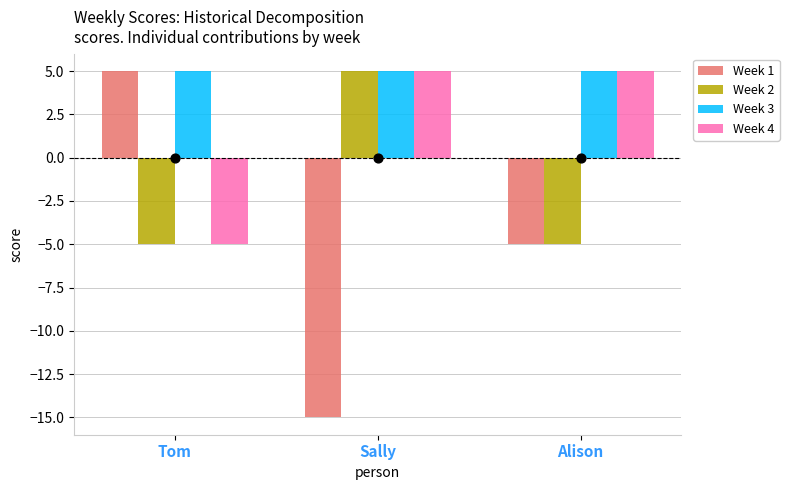

Is the value of Week 4 at Tom greater than the value of Week 3 at Alison?

No